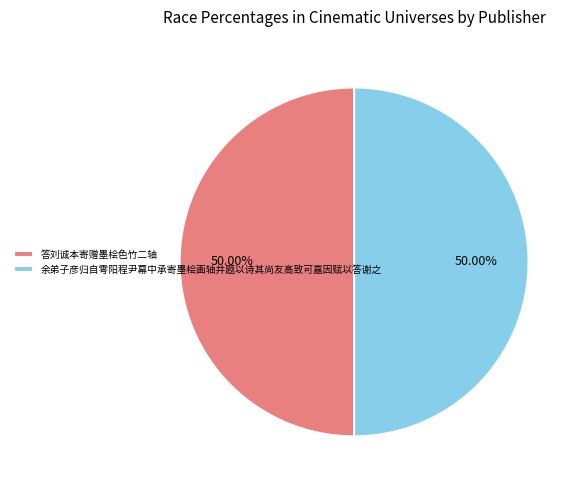

Do 余弟子彦归自雩阳程尹幕中承寄墨桧画轴并题以诗其尚友高致可嘉因赋以答谢之 and 答刘诚本寄赠墨桧色竹二轴 together represent more than half of the pie?

Yes